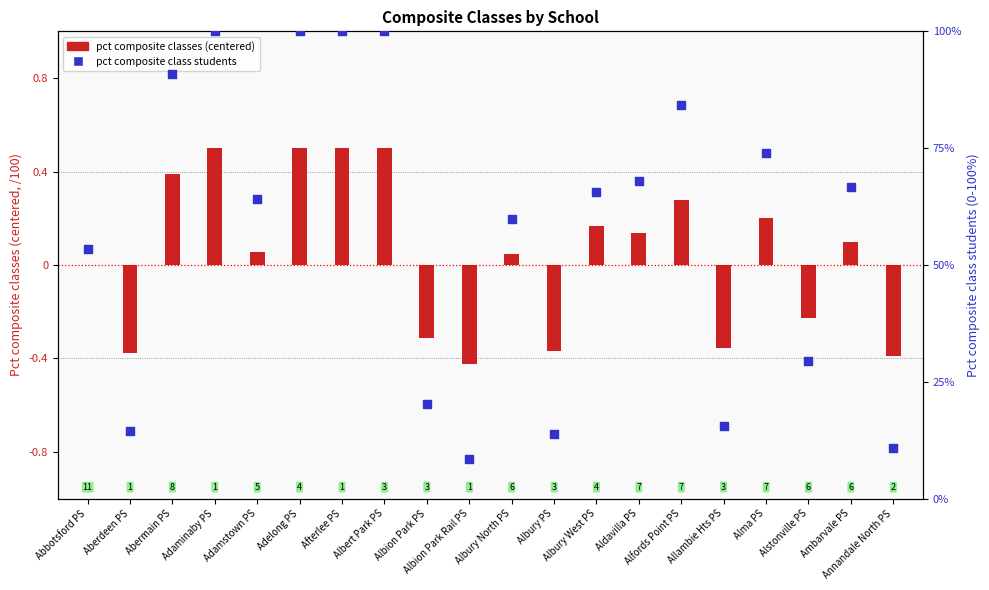

What are all the series names shown in the legend?

pct composite classes (centered), pct composite class students